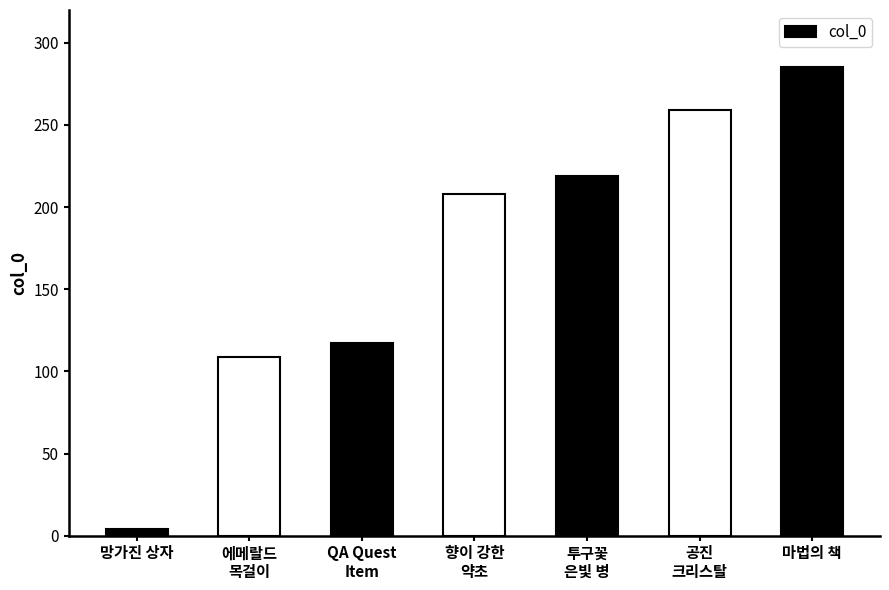

The chart shows a value of 285 at 마법의 책. True or false?

True